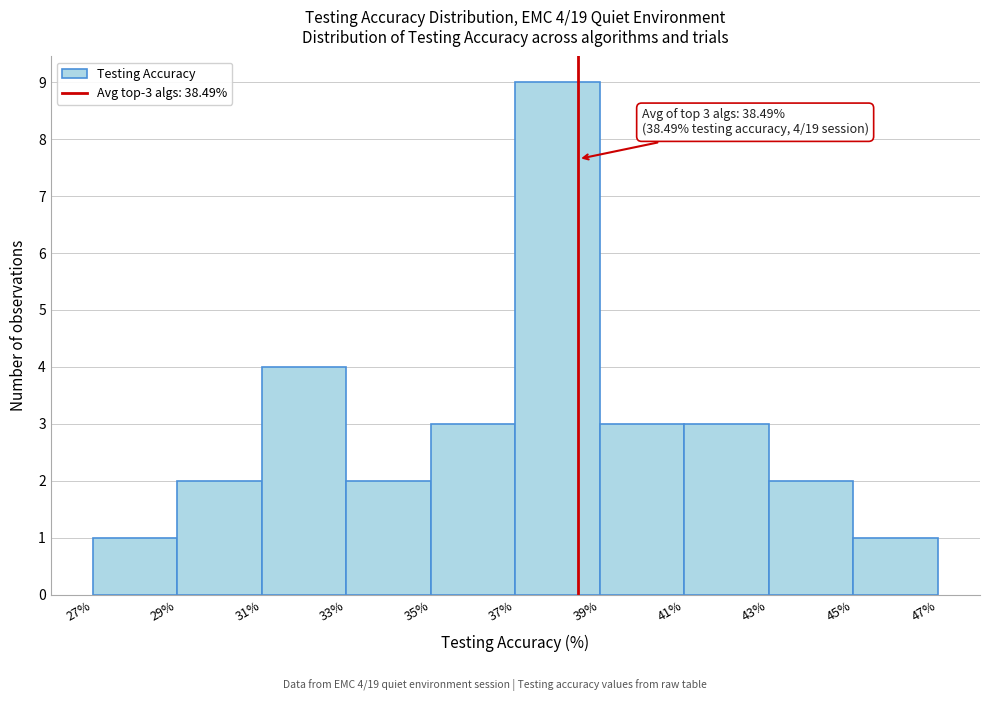

Which range on the x-axis has the tallest bar?

37% to 39%